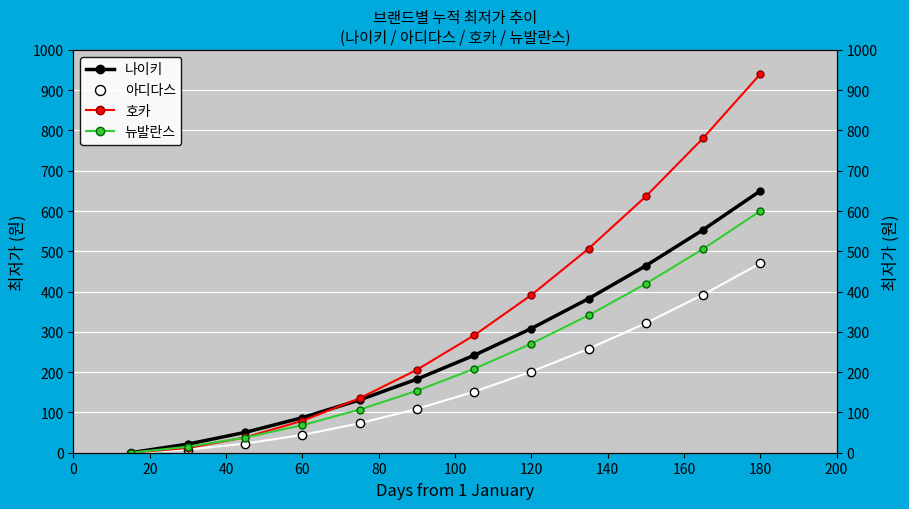

What is the average value of the 호카 series?

334.7